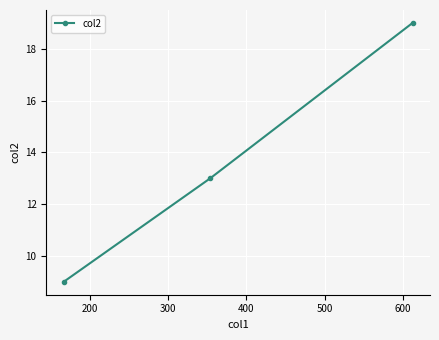

How many values are between 9 and 19?

3